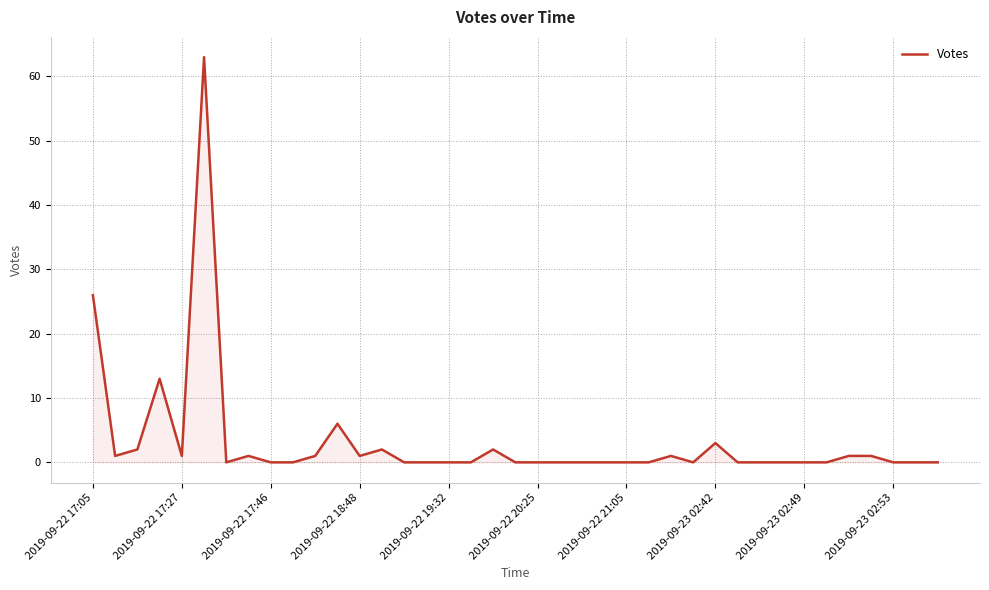

What is the difference between the maximum and minimum values?

63